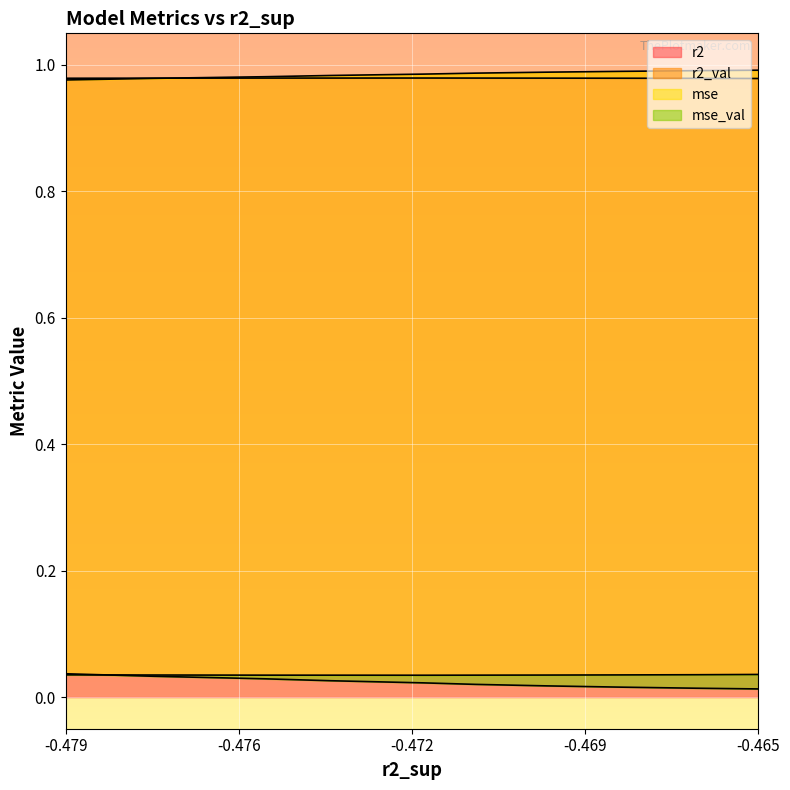

What are all the series names shown in the legend?

r2, r2_val, mse, mse_val